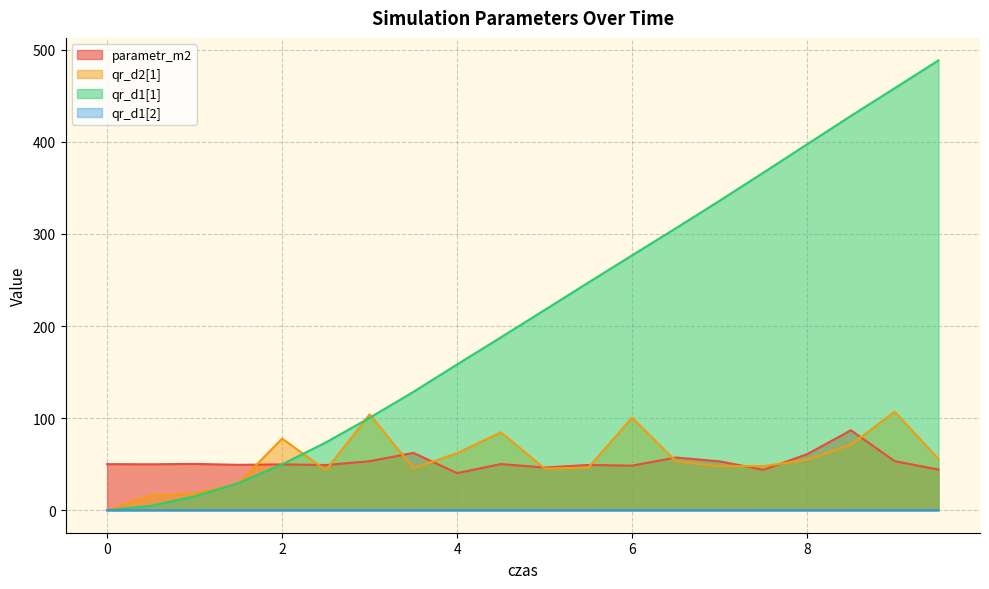

At which category does the chart reach its peak across all series?

9.5